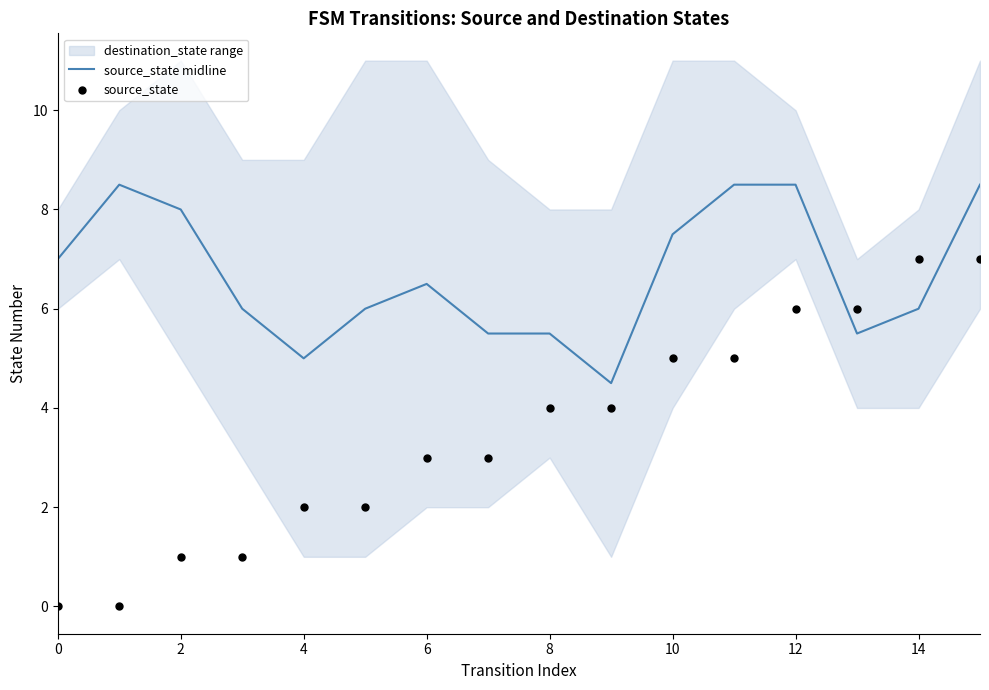

The source_state midline series shows 5.0 at 4. True or false?

True